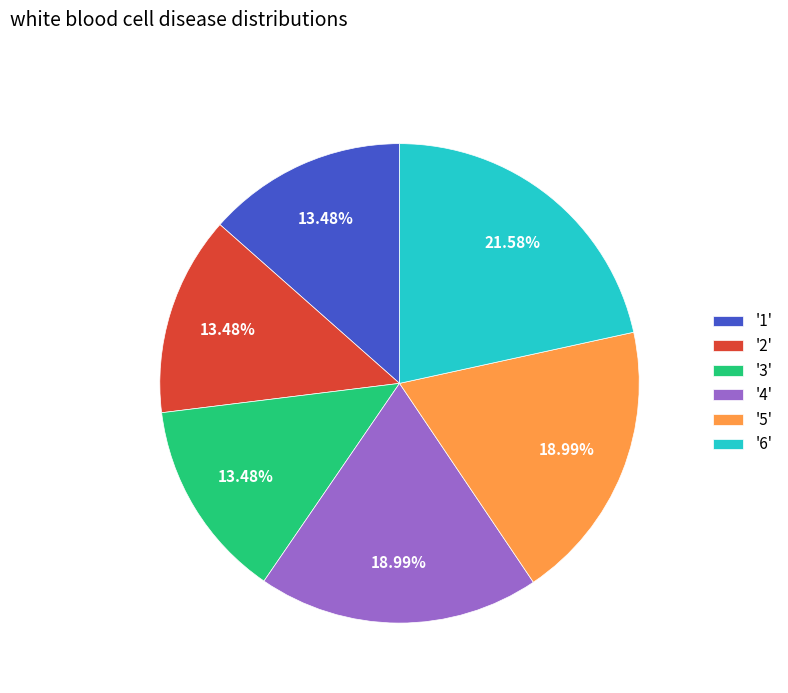

Which has a higher value, '5' or '1'?

'5'